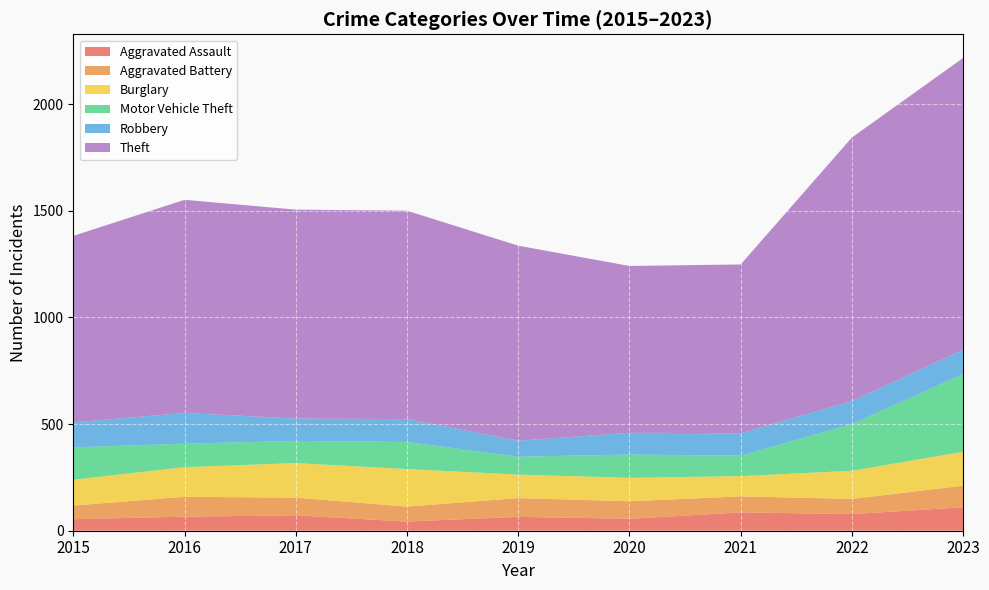

Reading right to left, transcribe all the data shown in this chart.

Aggravated Assault: 110	78	86	56	65	43	72	66	54
Aggravated Battery: 101	71	75	82	88	70	83	93	64
Burglary: 159	132	95	110	110	176	162	139	121
Motor Vehicle Theft: 364	219	96	109	84	127	104	110	152
Robbery: 114	108	105	102	75	107	105	144	117
Theft: 1368	1235	791	782	914	977	979	999	874